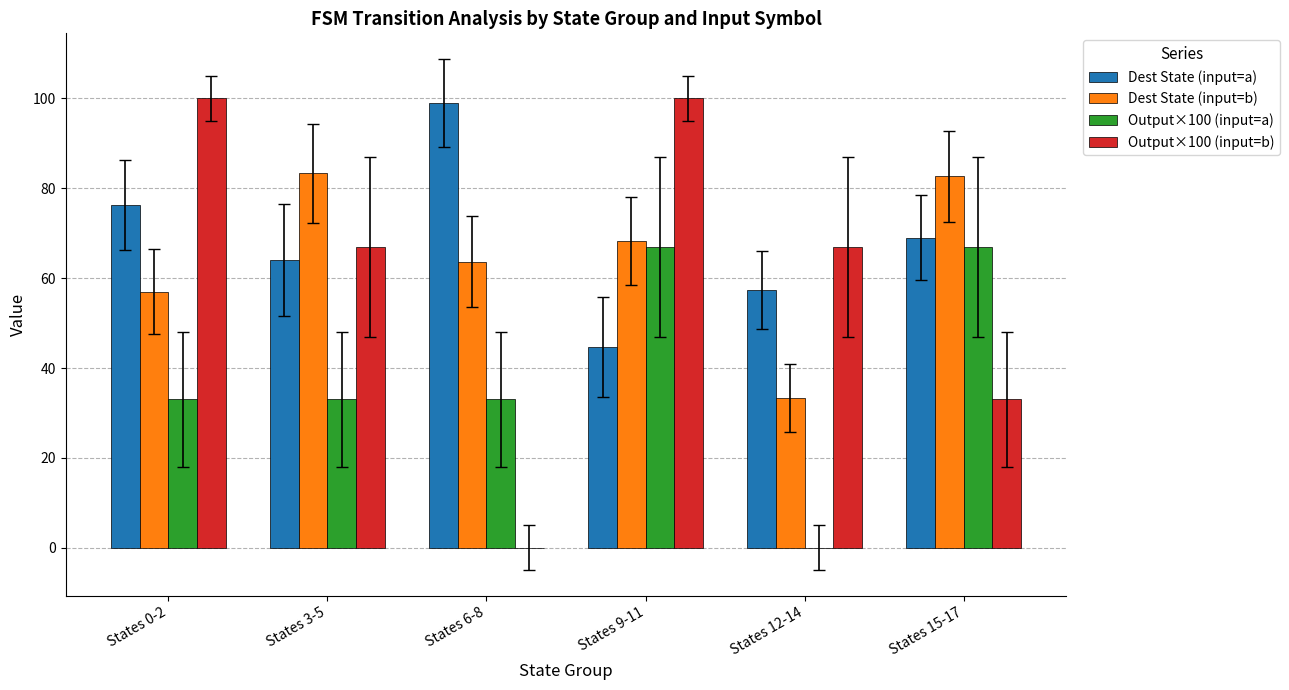

Where is Dest State (input=a) nearest to the value 71?

States 15-17